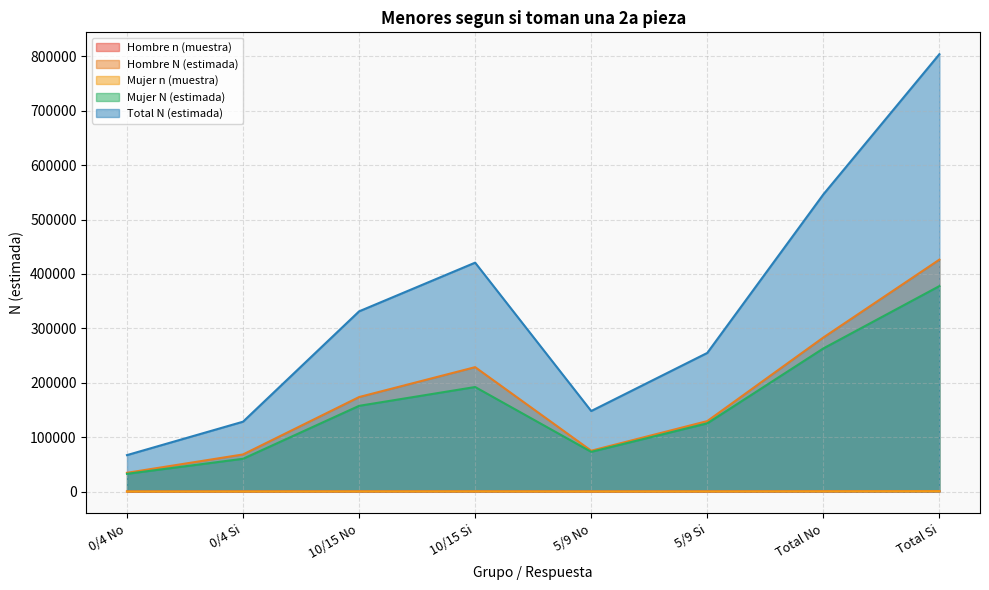

What are all the series names shown in the legend?

Hombre n (muestra), Hombre N (estimada), Mujer n (muestra), Mujer N (estimada), Total N (estimada)